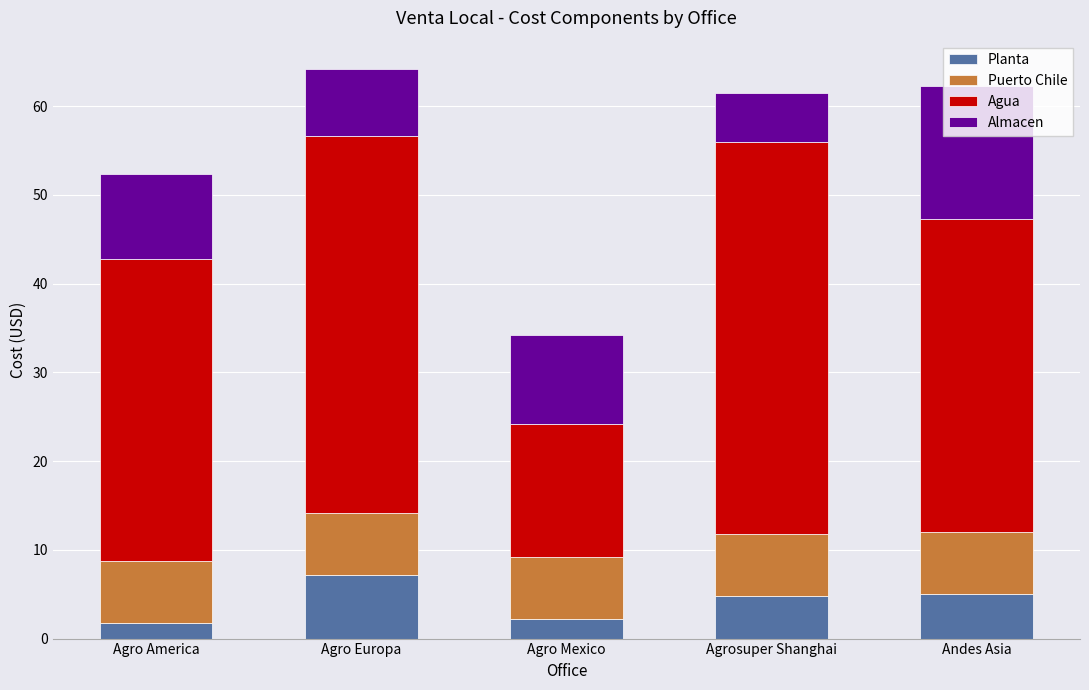

At which label does Planta reach its peak?

Agro Europa